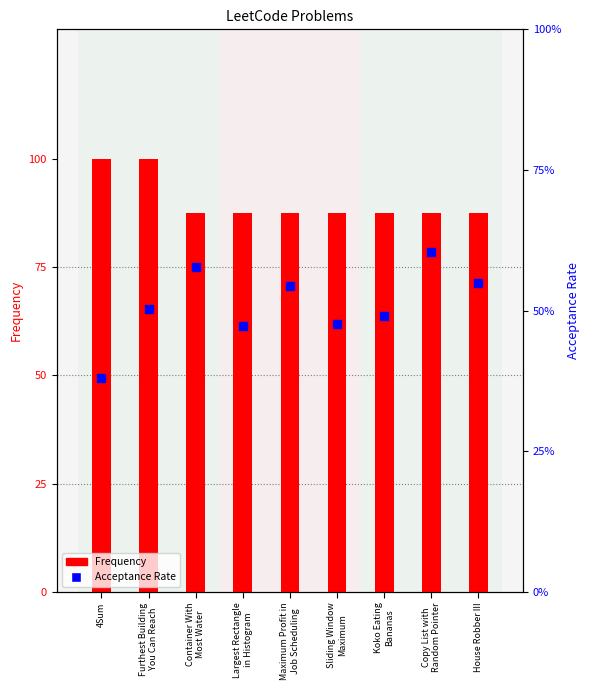

At which category is the sum across all series the highest?

Furthest Building
You Can Reach